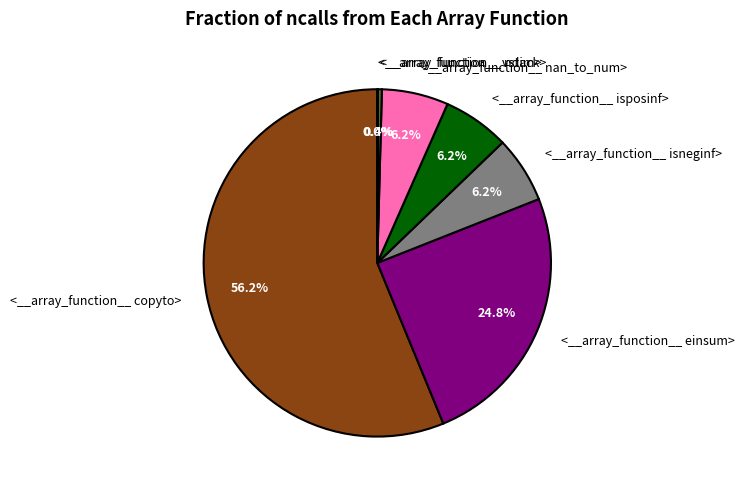

Between <__array_function__ nan_to_num> and <__array_function__ ndim>, which is larger?

<__array_function__ nan_to_num>